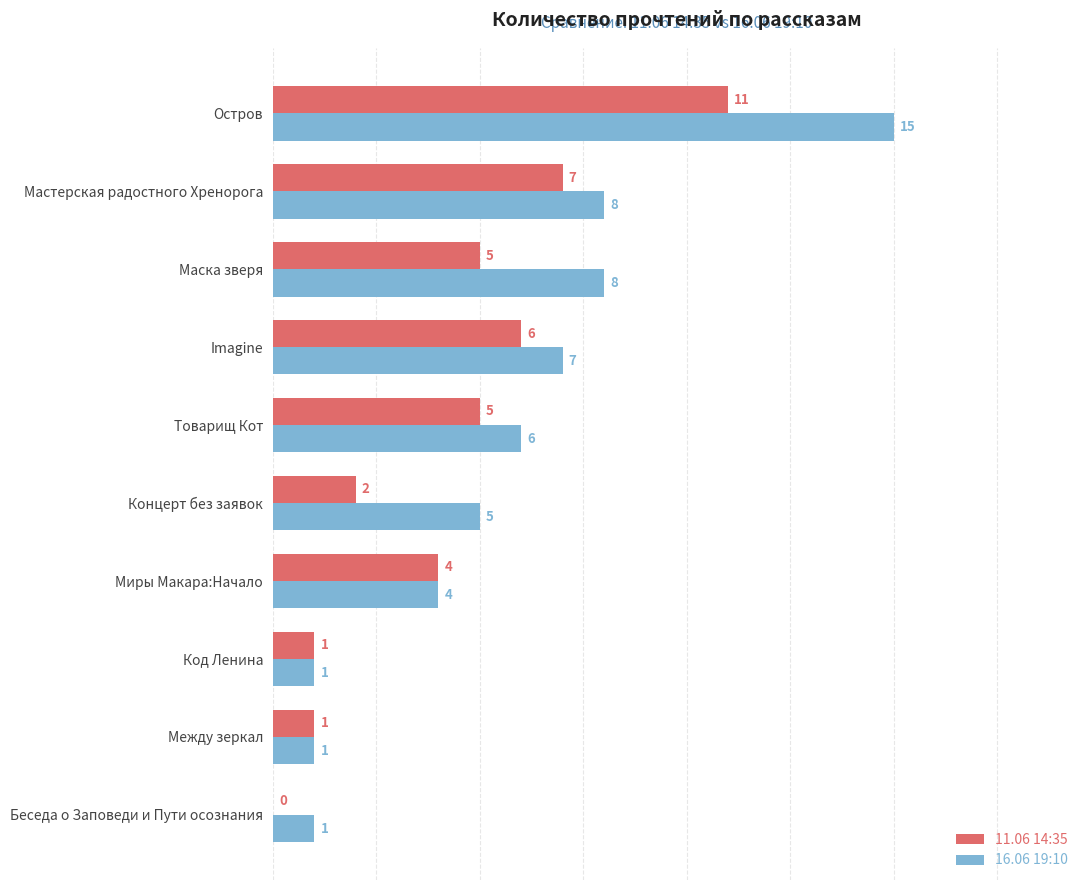

What is the total value across all series at Маска зверя?

13